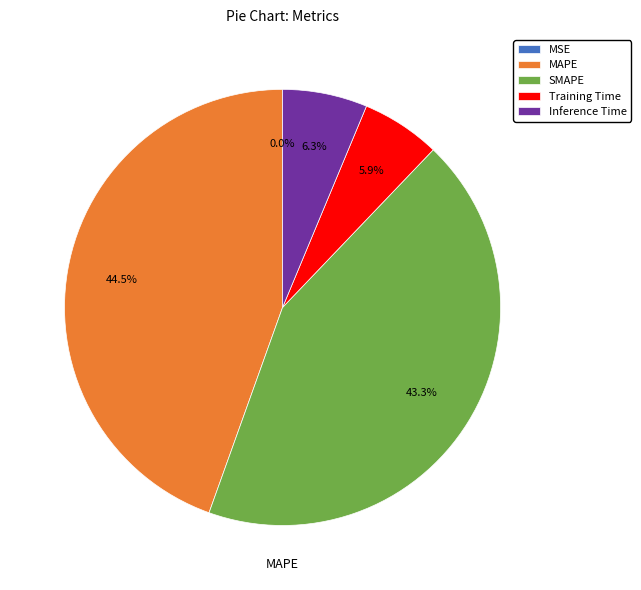

What percentage is NOT represented by SMAPE?

56.7%